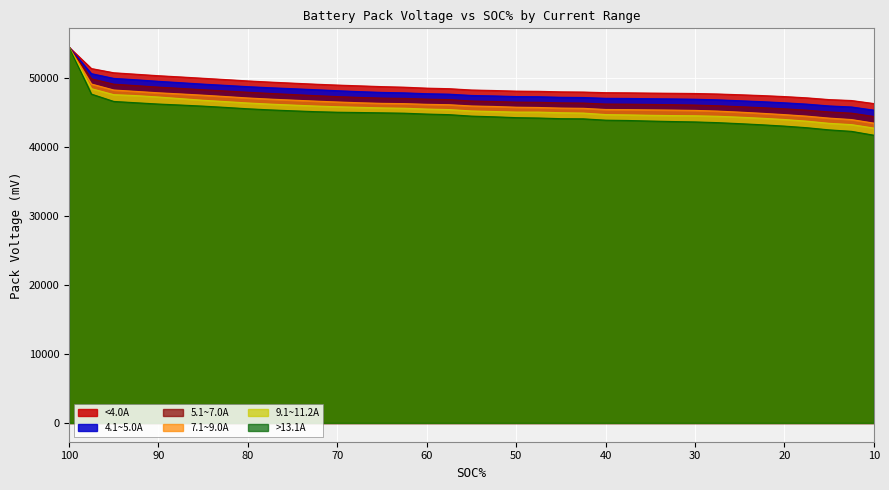

What is the total value across all series at 62.5?

280004